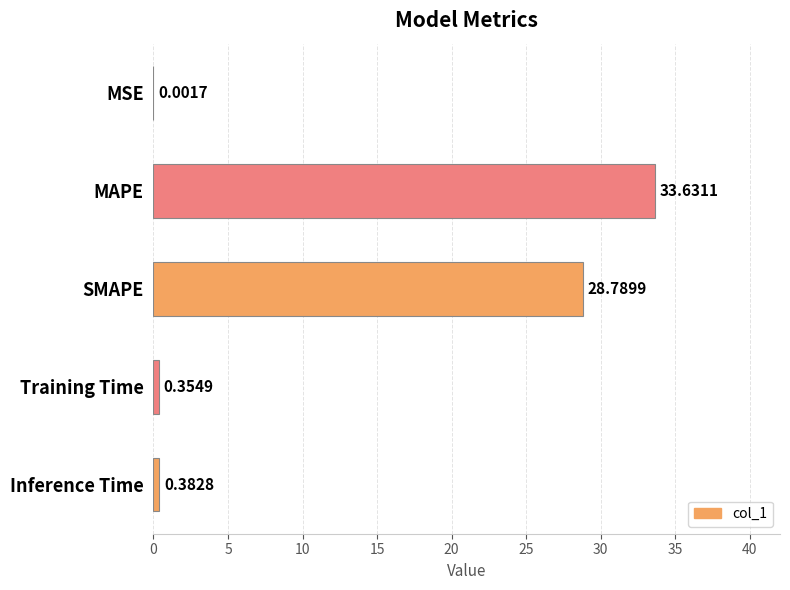

What is the change in value from MSE to SMAPE?

+28.8